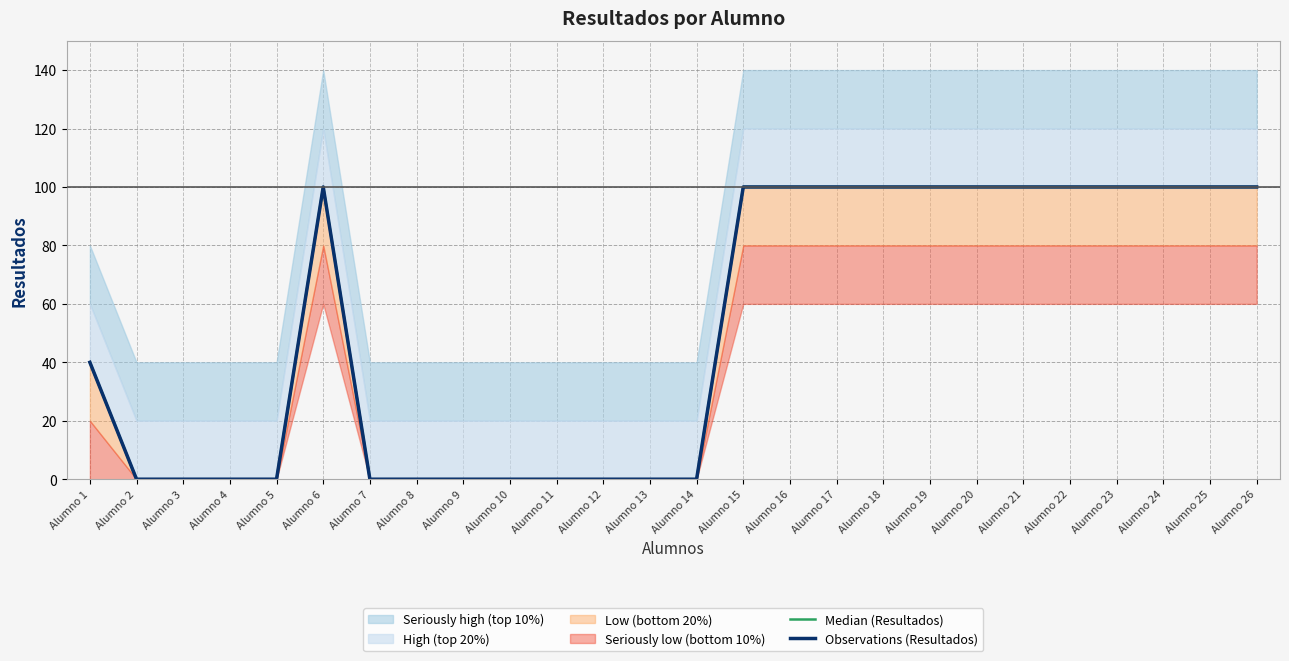

True or false: Observations (Resultados) has more than 0 points higher than both neighbors.

True